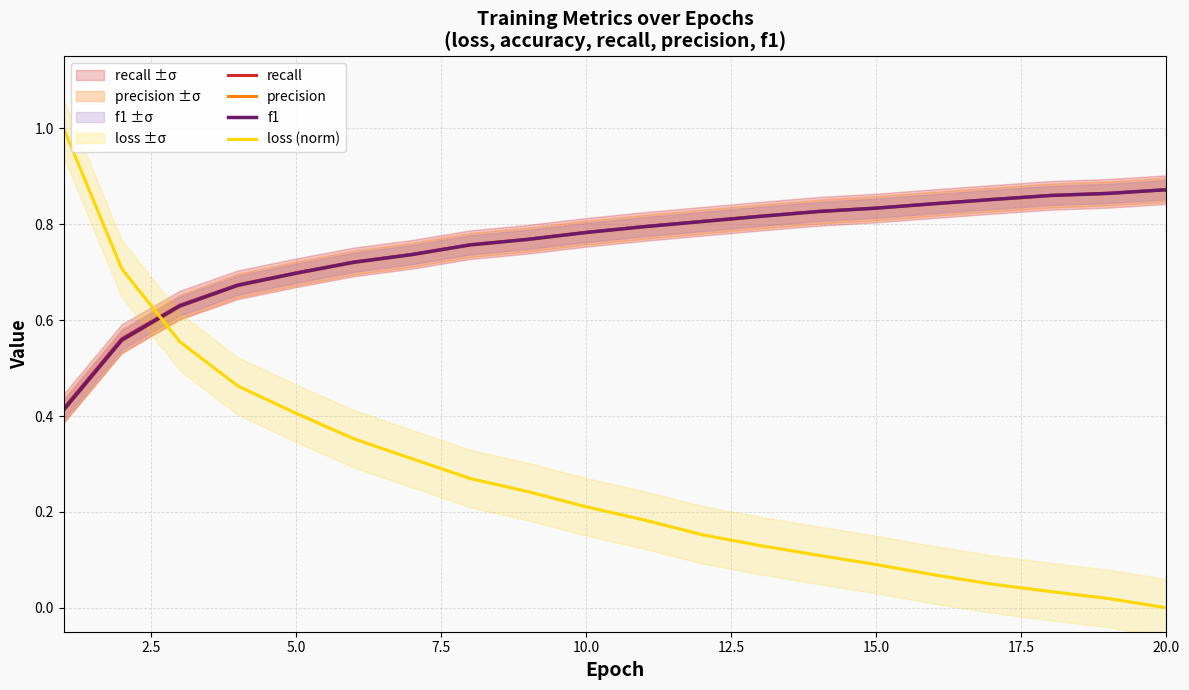

The loss (norm) series shows 0.6 at 5.0. True or false?

False